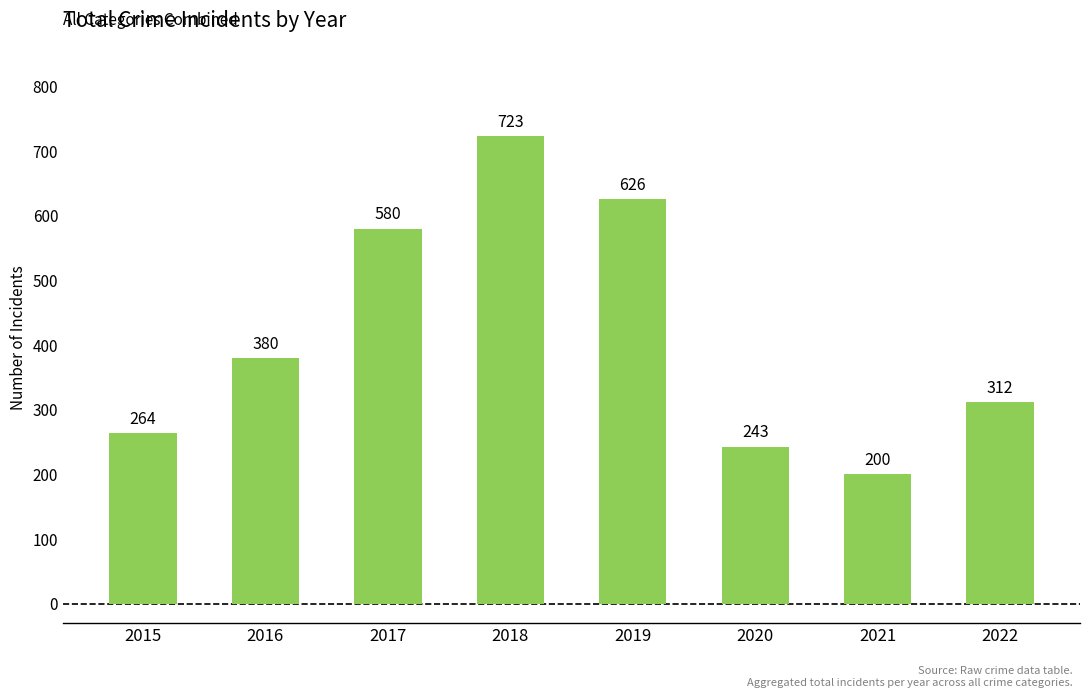

What is the difference between the maximum and second lowest values?

480